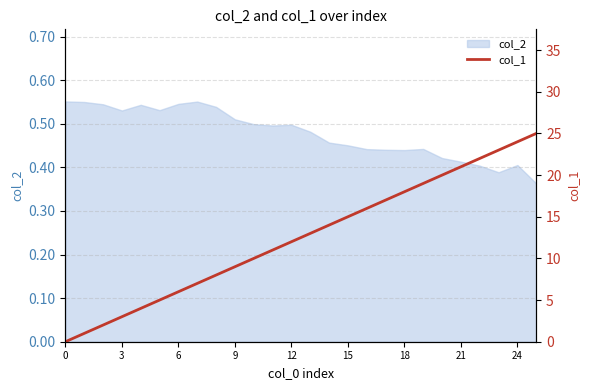

Count the number of categories in the chart.

26